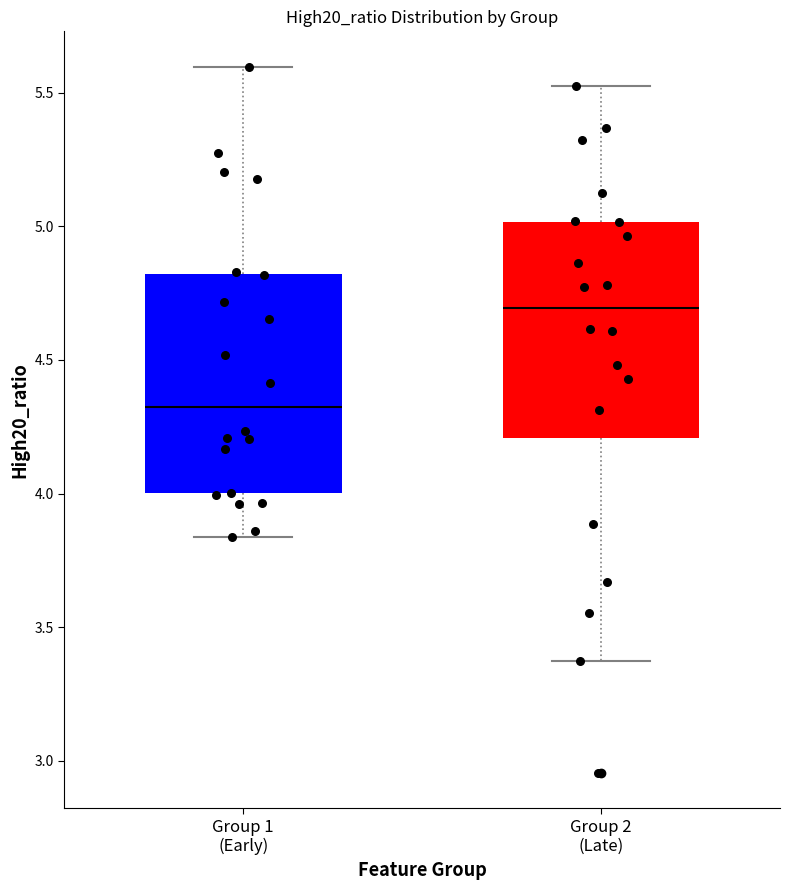

Where does the upper whisker of the box for Group 2 (Late) end on the y-axis? The values are not printed on the chart, so give them approximately, as read against the axis.

5.50